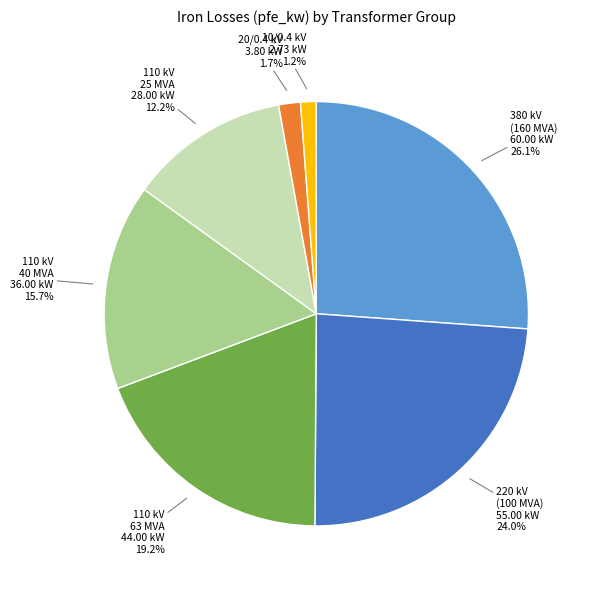

Is there a majority slice in this chart?

No